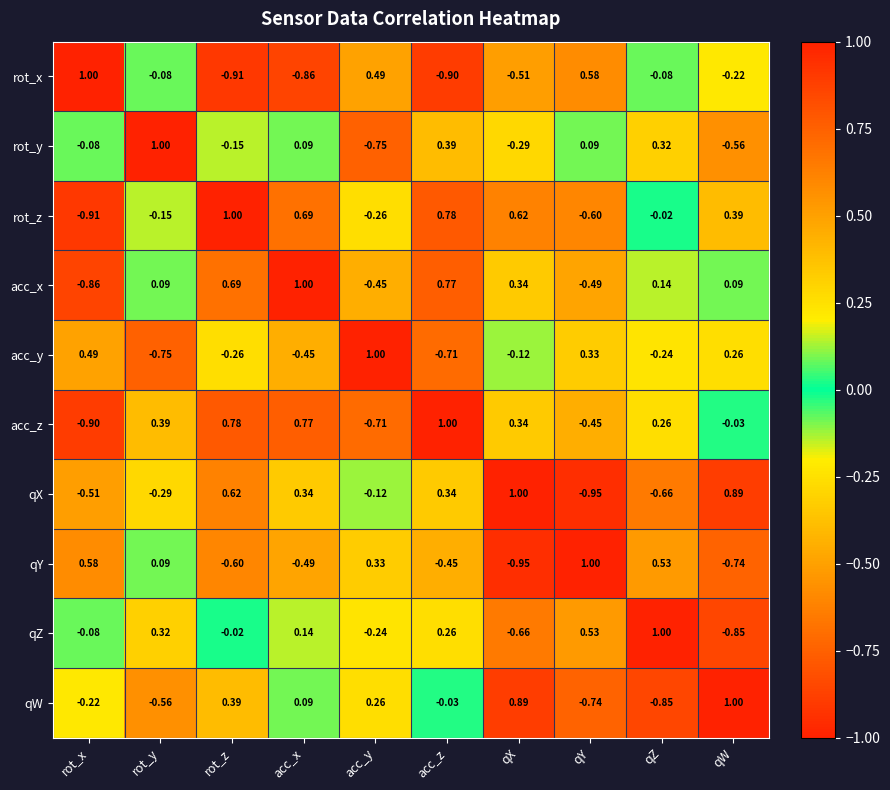

Which series changed the most between rot_x and qW?

qX